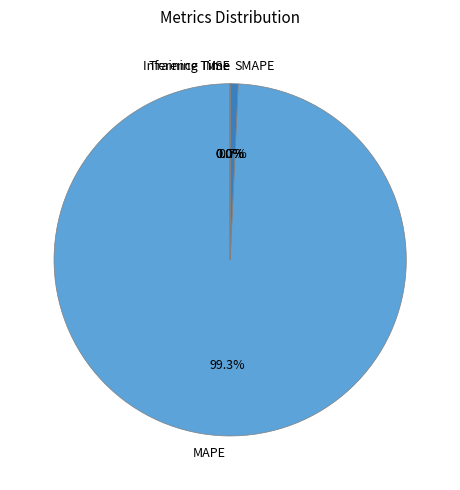

Is there any slice that represents more than half of the pie?

Yes